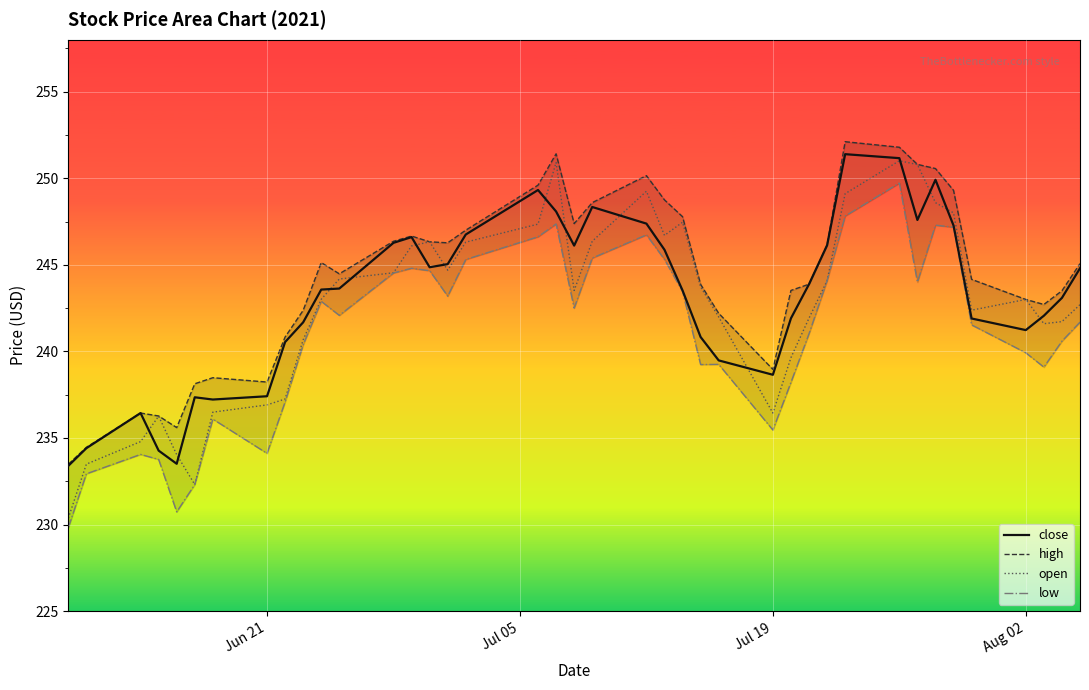

At how many categories does at least one series exceed 237?

35